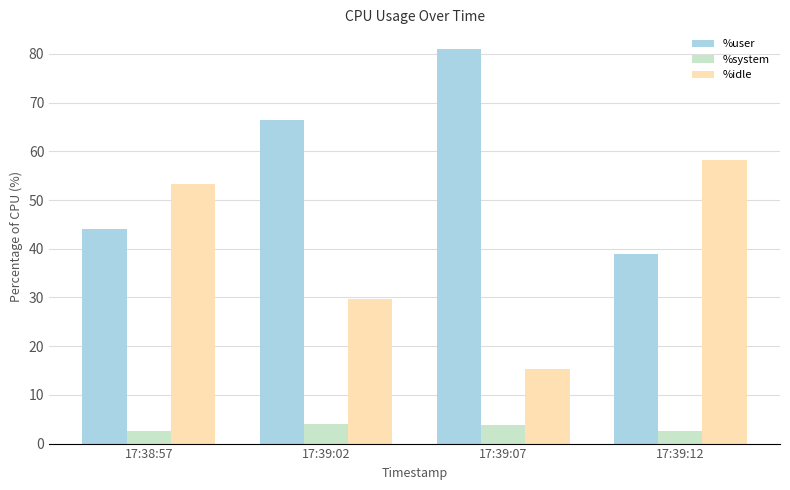

What is the difference between the highest and lowest values at 17:38:57?

50.7